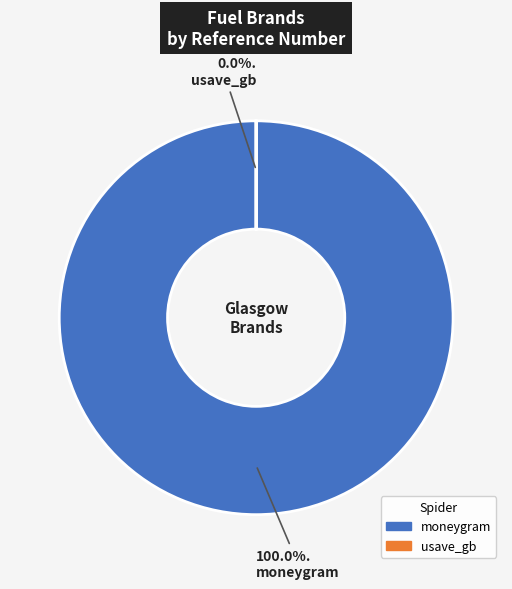

How many slices are in this pie chart?

2